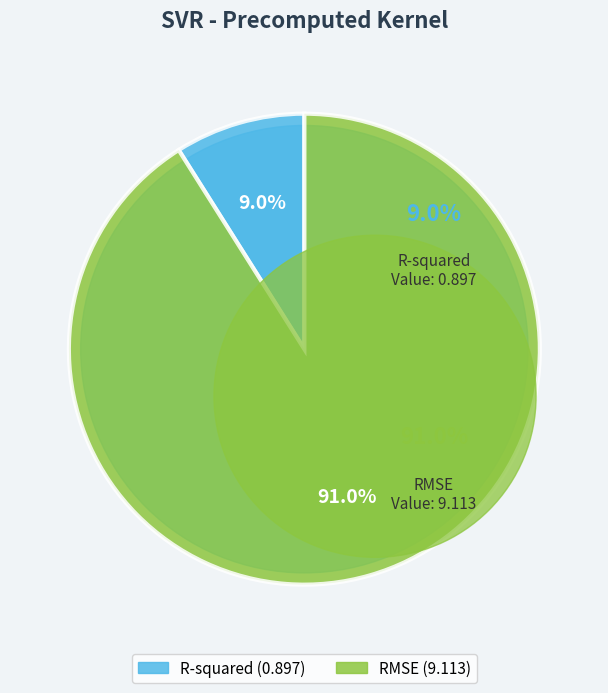

True or false: R-squared accounts for 19% of the total.

False